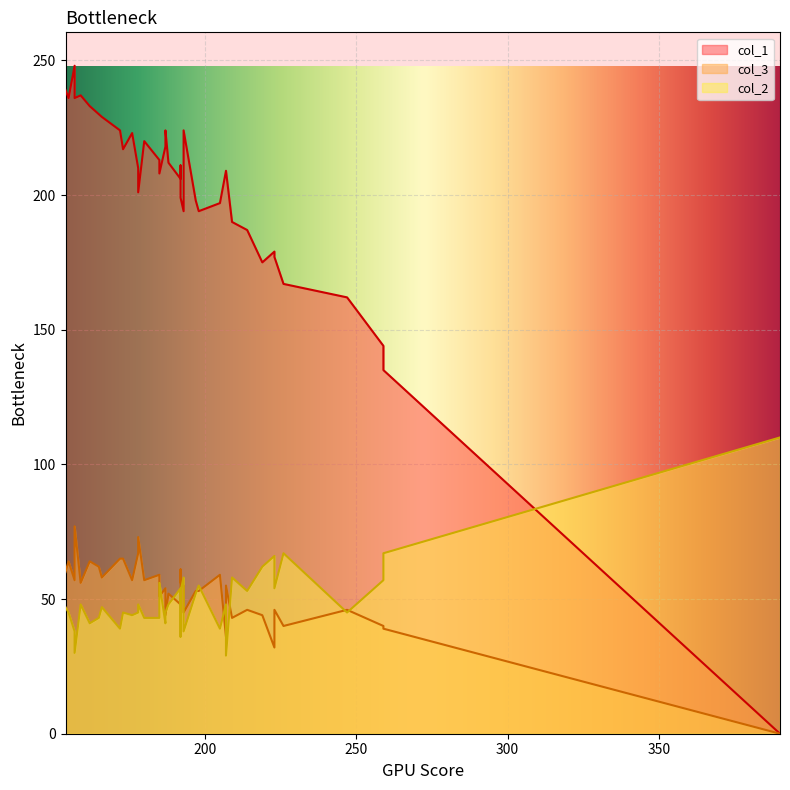

The col_3 series shows 44 at 219. True or false?

True